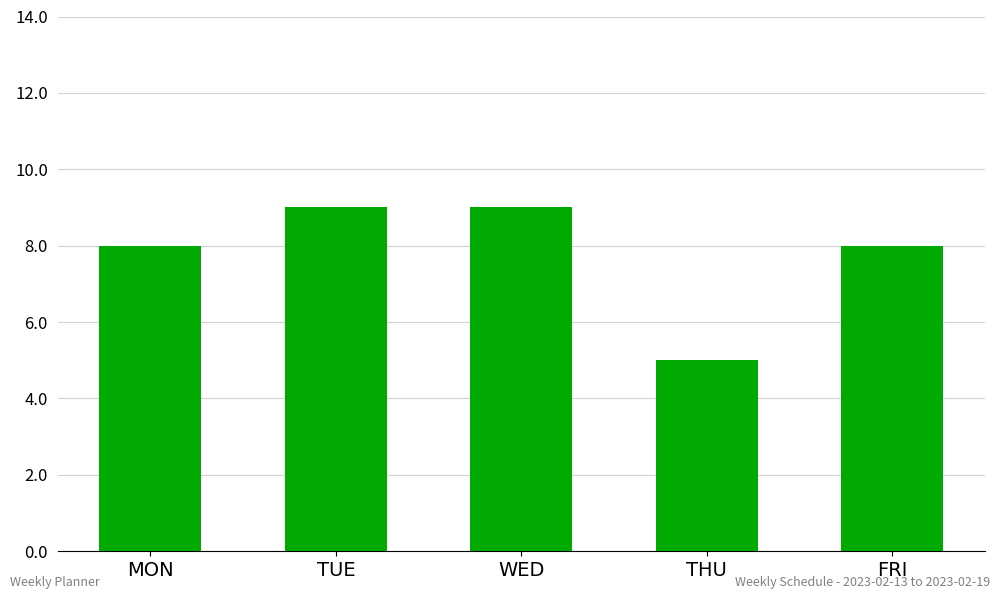

What is the label of the 2nd bar from the left?

TUE